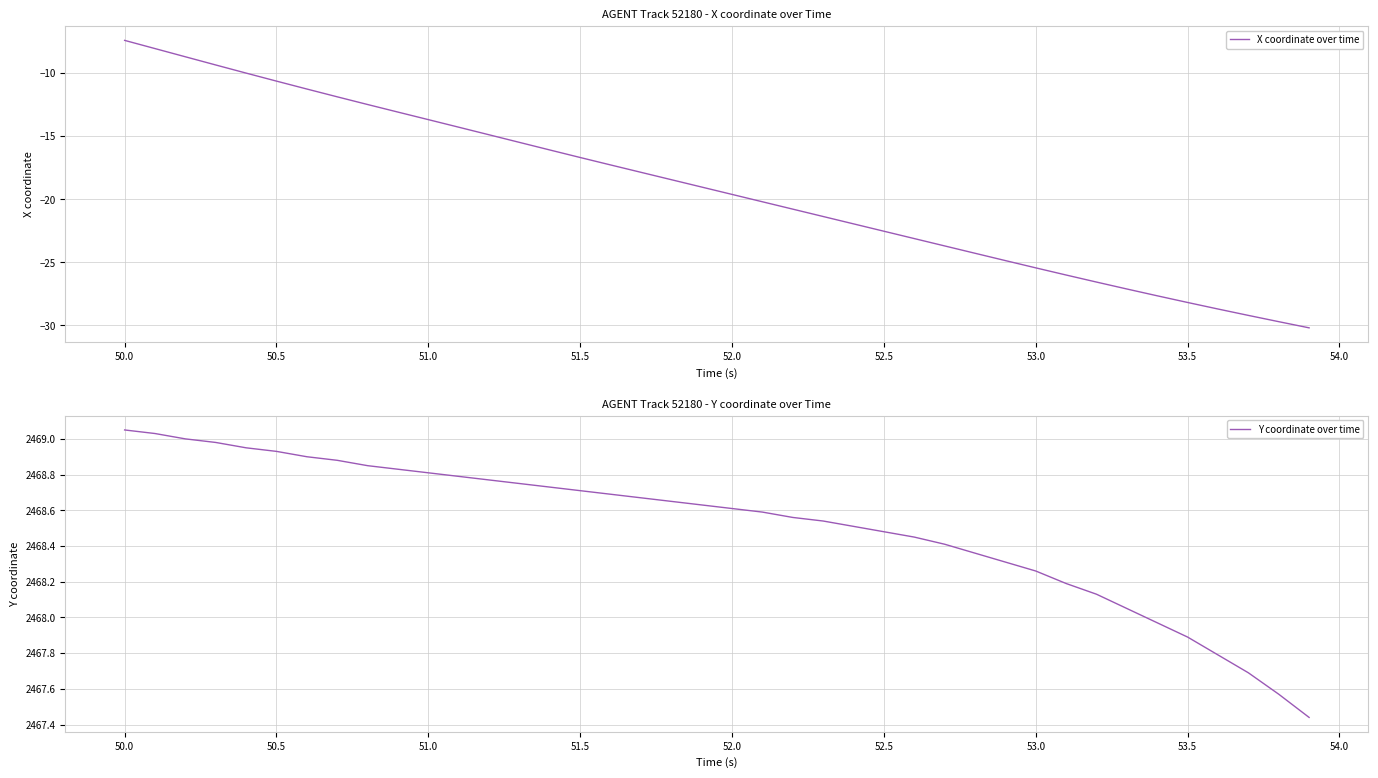

What is the lowest value of the X coordinate over time series?

-30.2